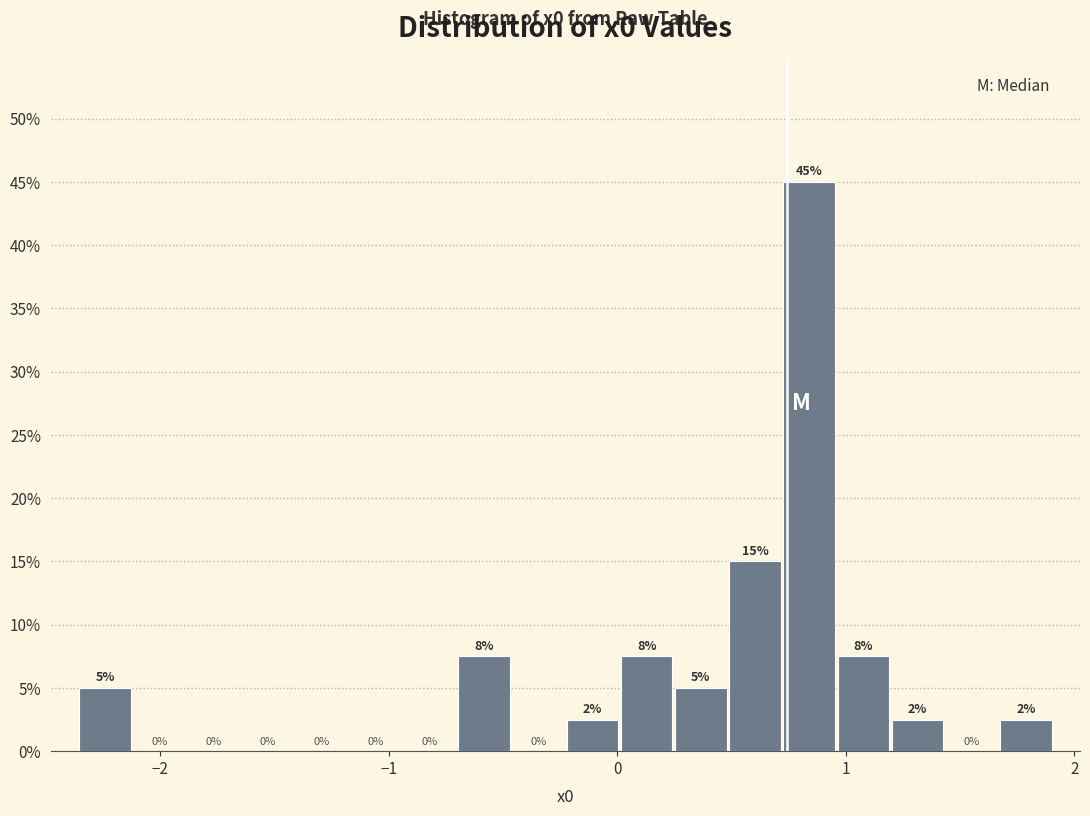

Around what value on the x-axis is the tallest bar? Give the approximate position of its centre, as read against the axis.

0.8